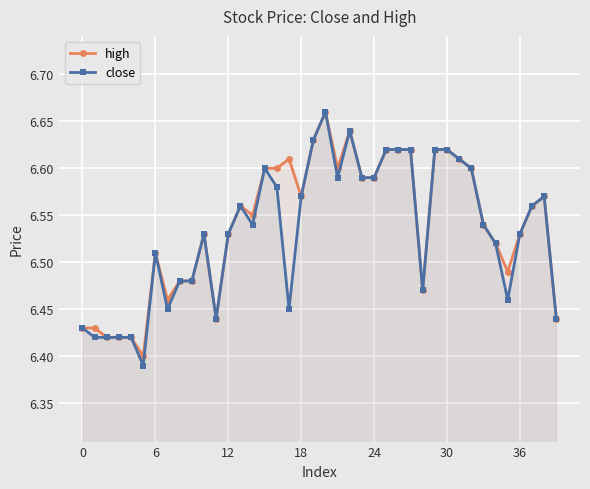

What are all the series names shown in the legend?

high, close